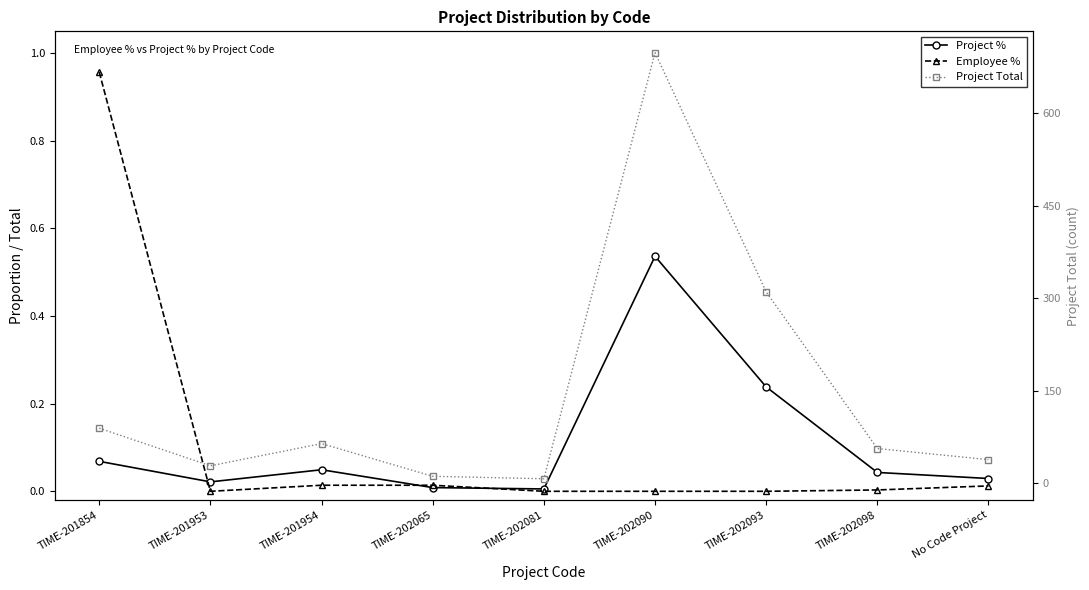

What is the sum of the Project Total values at No Code Project and TIME-201854?

127.0